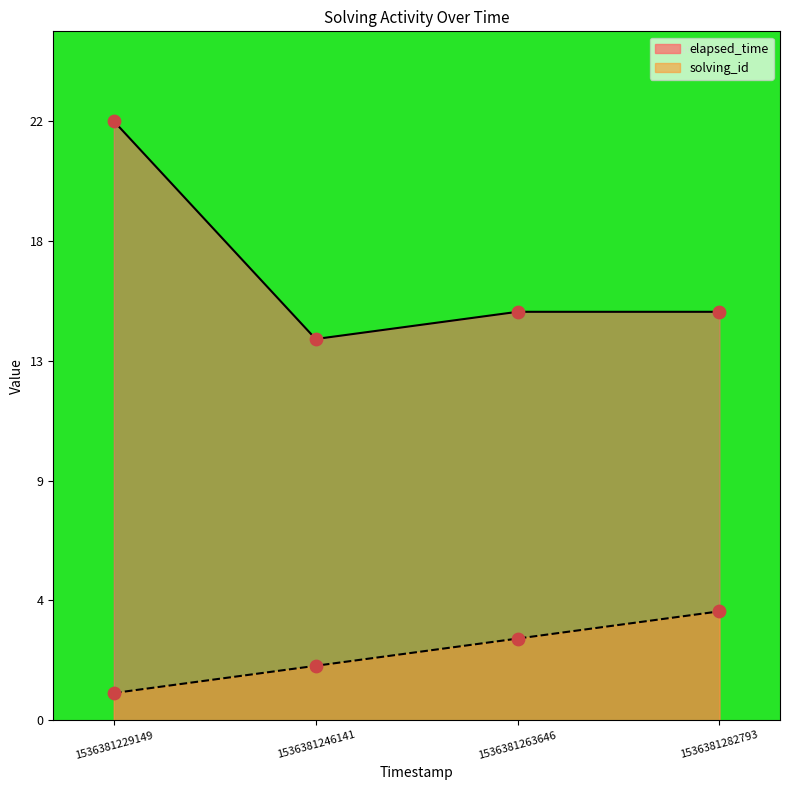

Which series has the largest Y range (max minus min)?

elapsed_time